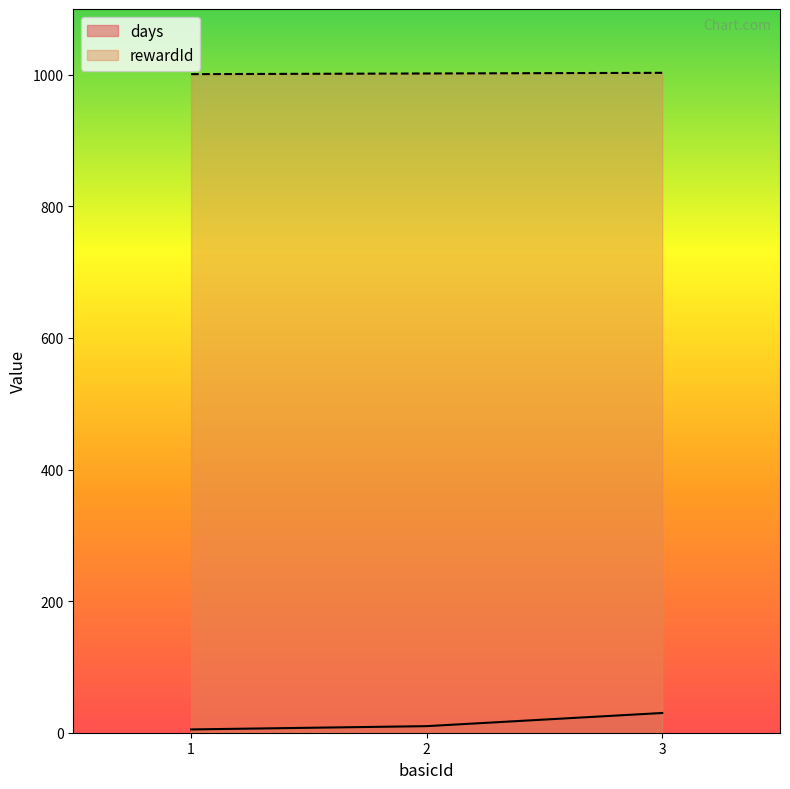

What value does the days series have at 2?

10